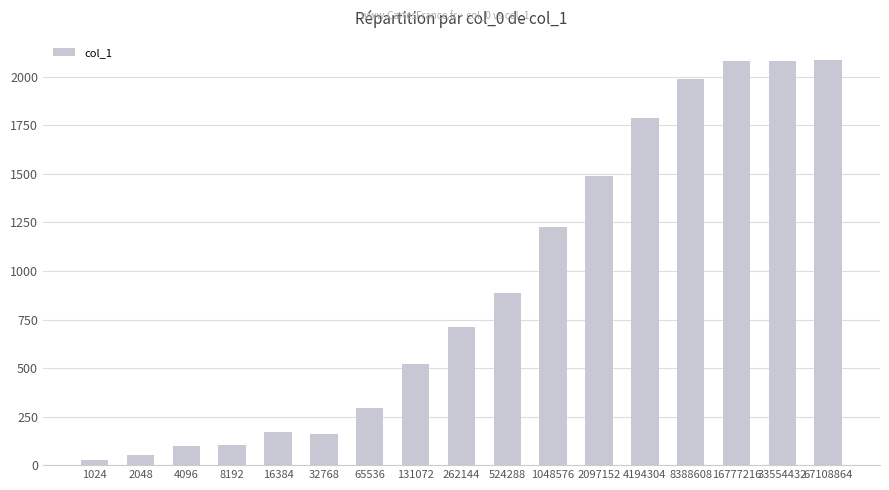

What is the greatest value displayed?

2084